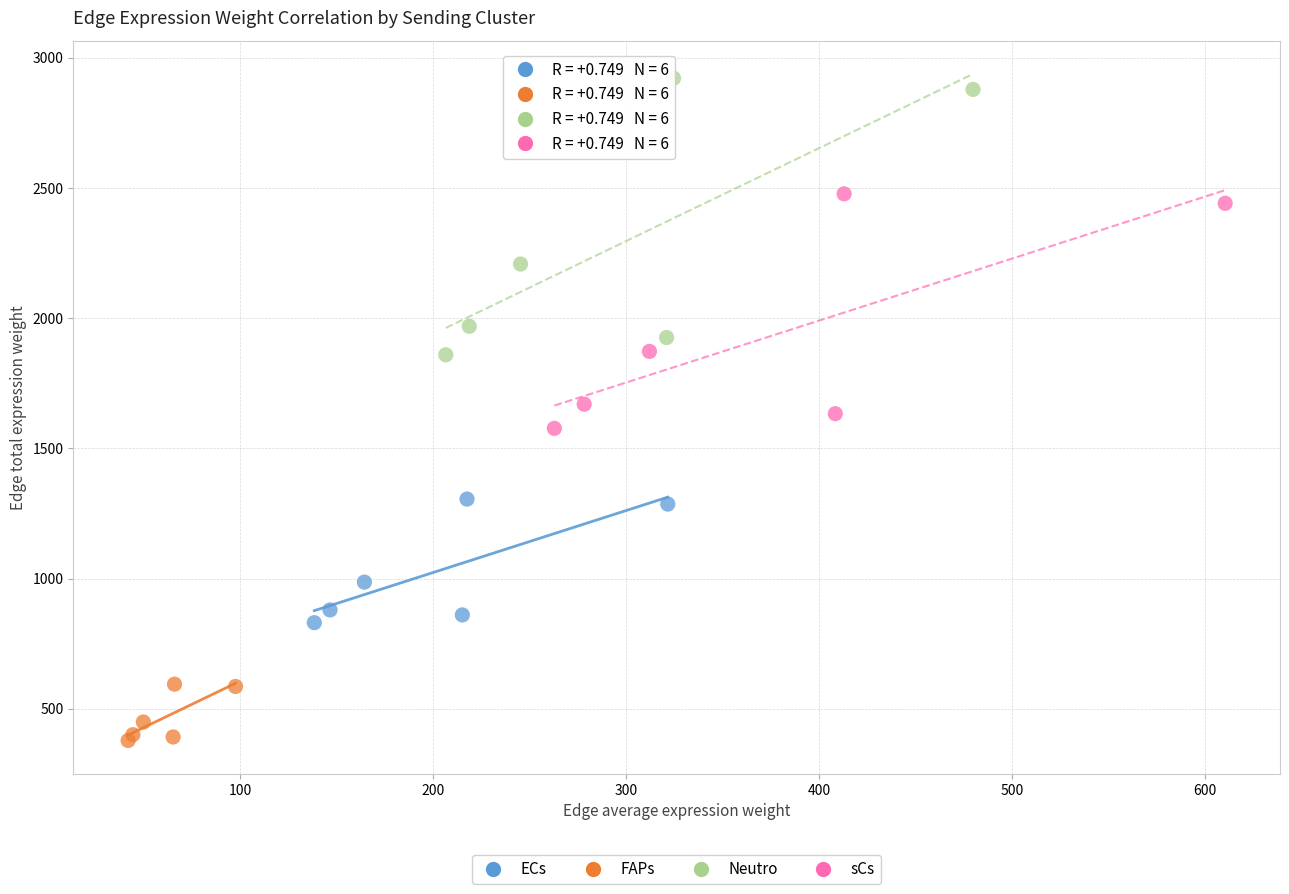

Which series contains the highest Y value?

Neutro